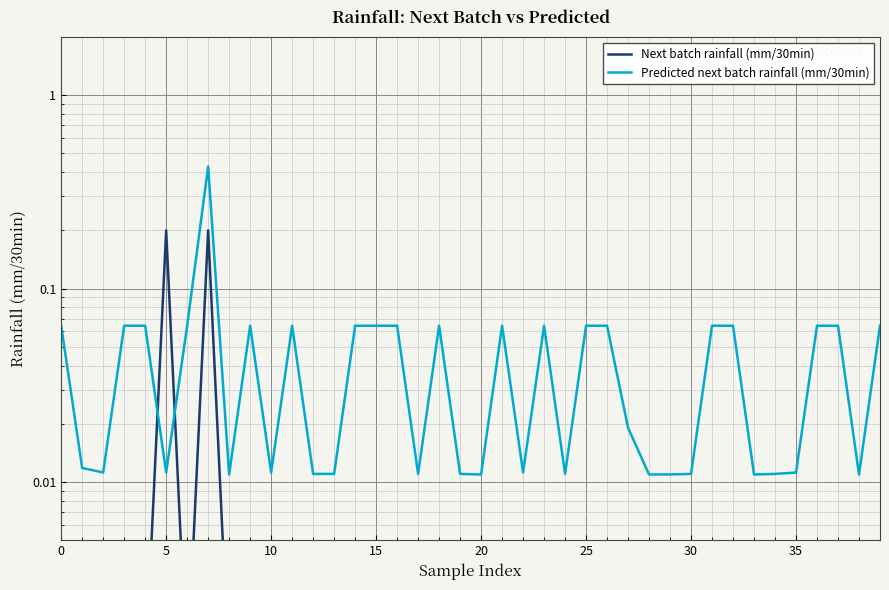

Which has a higher value, 12 or 33?

12